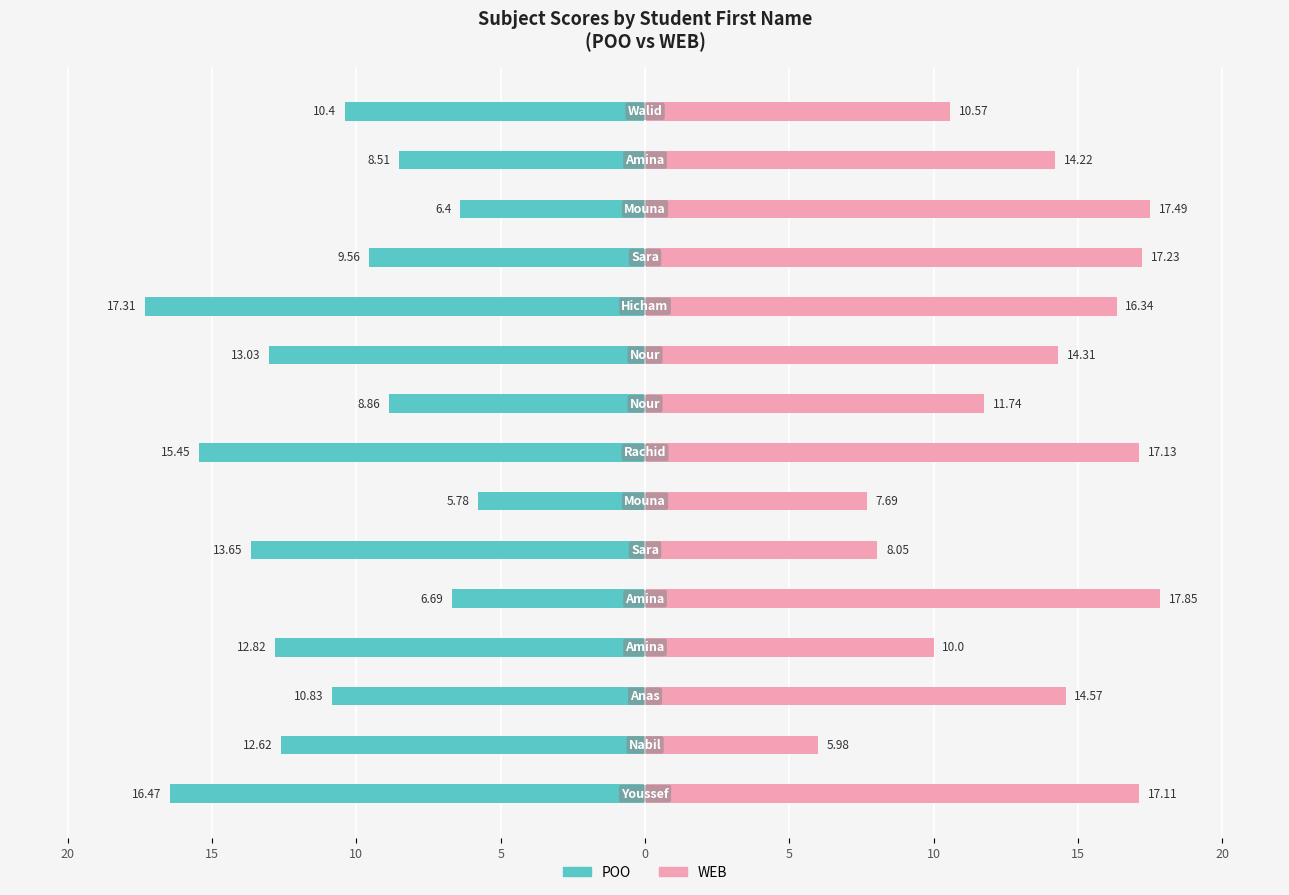

Rank the series at 12 from lowest to highest value.

POO, WEB